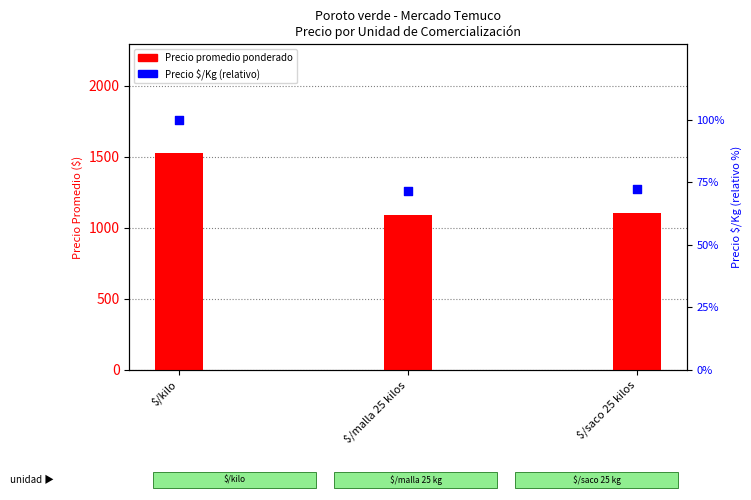

At which category is the sum across all series the highest?

$/kilo